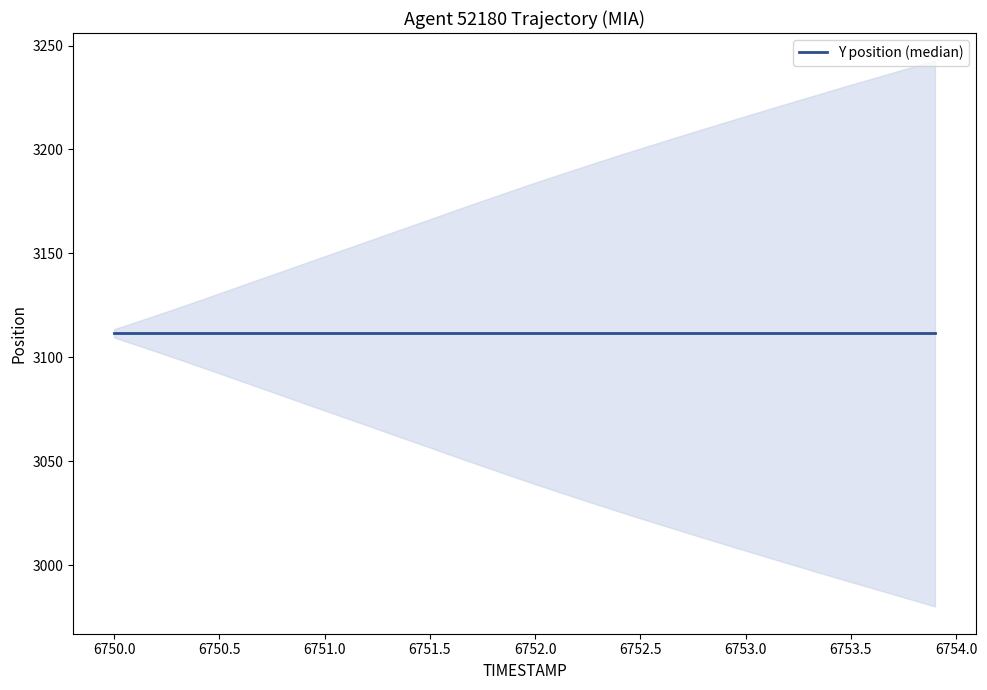

Between 30 and 39, which is larger?

39